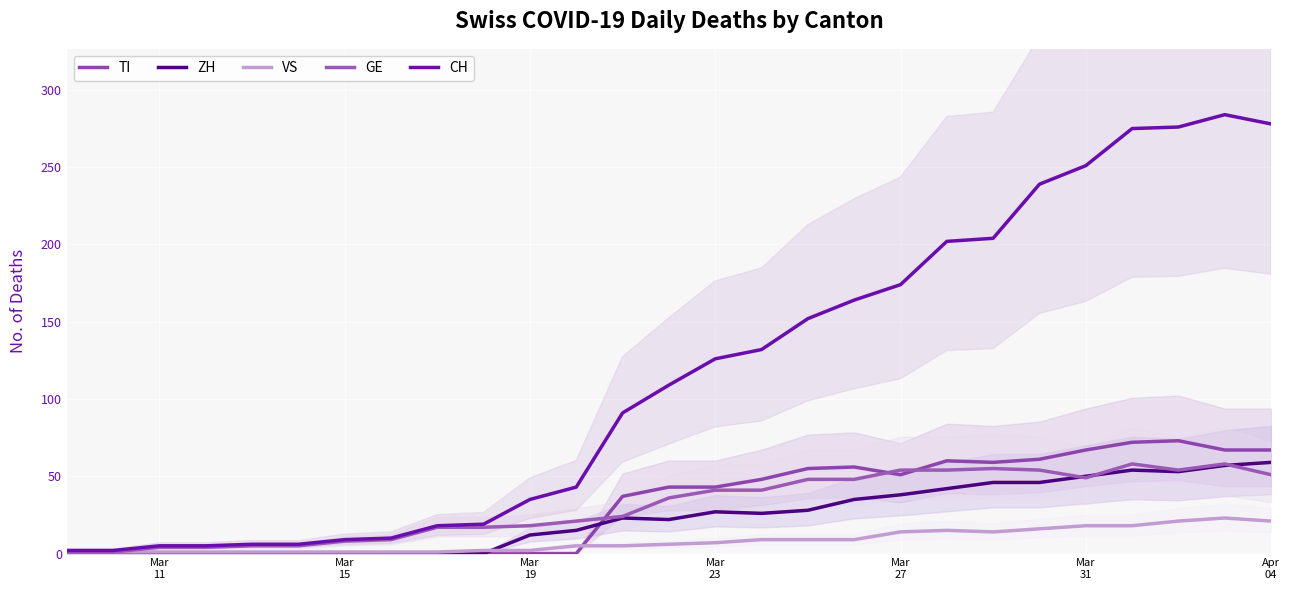

Where does the ZH series first go above 23?

Mar 23